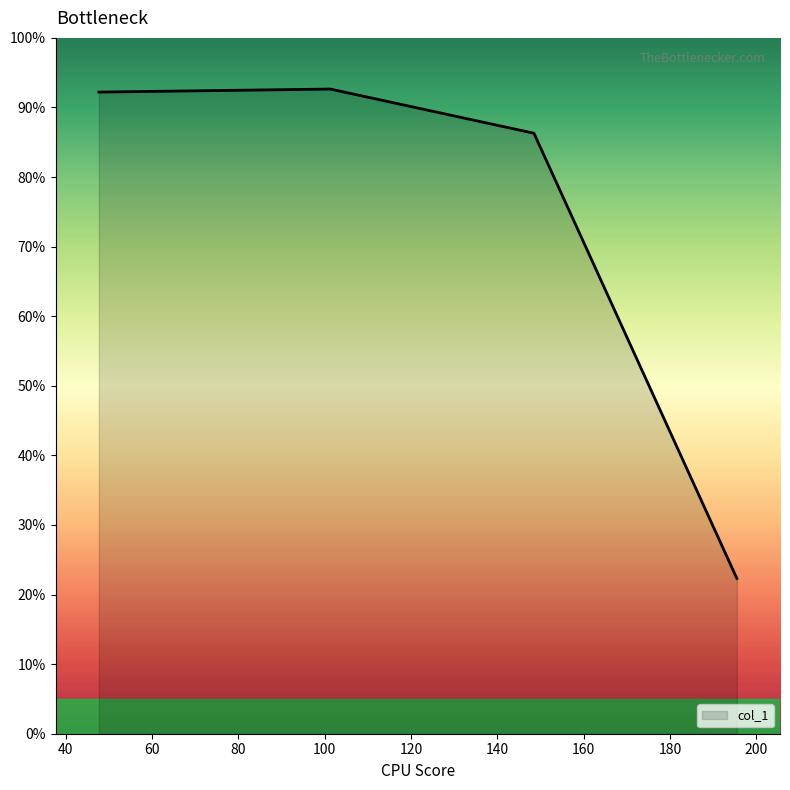

What is the difference between the second highest and second lowest values?

5.9